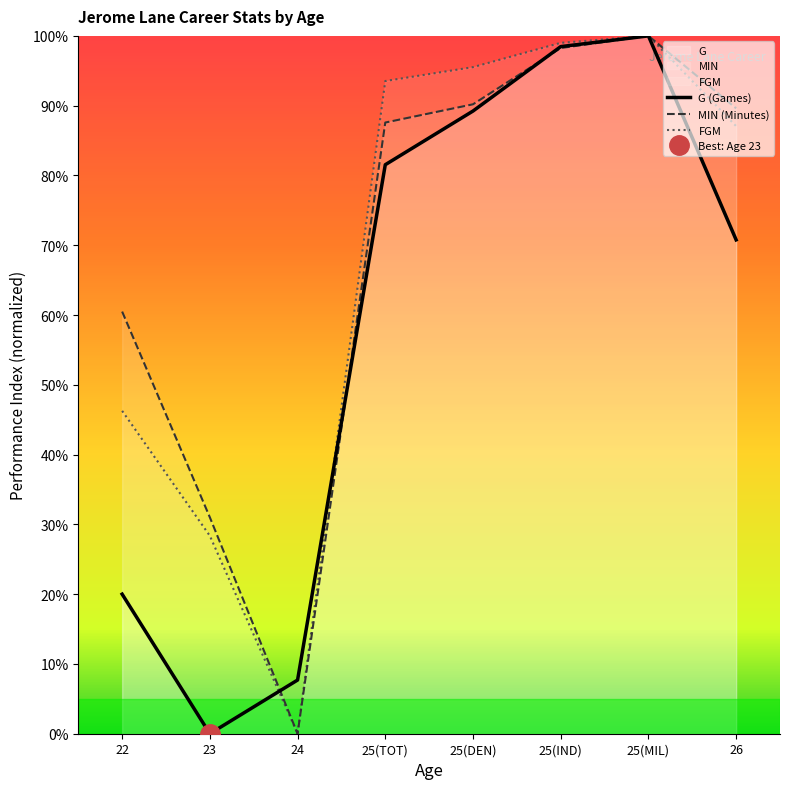

In FGM, how many points are higher than both neighbors (excluding endpoints)?

1